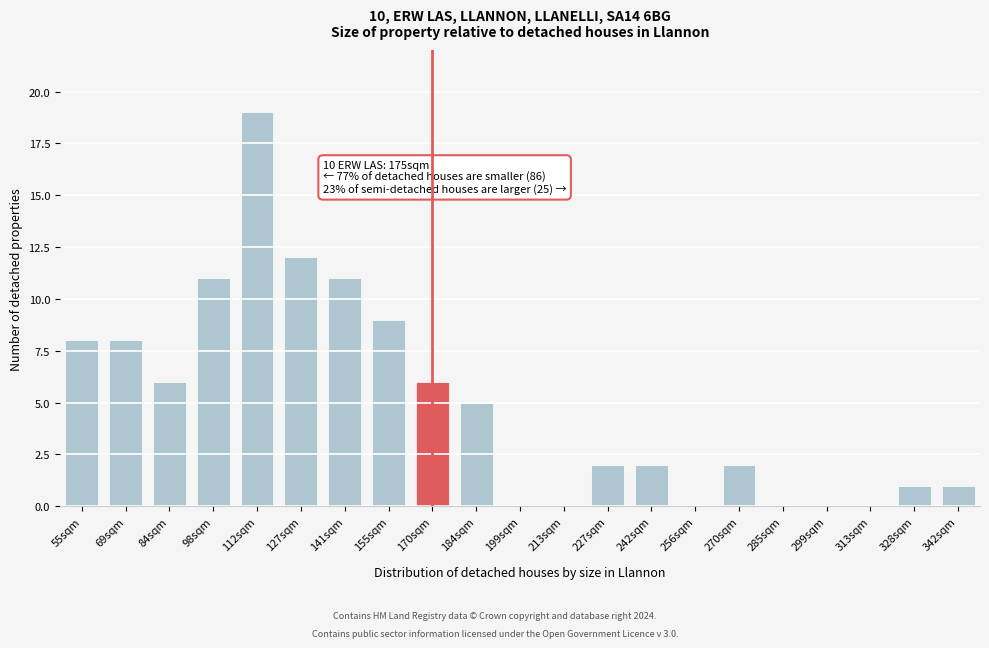

Reading left to right, what are all the values shown in this chart?

55sqm=8	69sqm=8	84sqm=6	98sqm=11	112sqm=19	127sqm=12	141sqm=11	155sqm=9	170sqm=6	184sqm=5	199sqm=0	213sqm=0	227sqm=2	242sqm=2	256sqm=0	270sqm=2	285sqm=0	299sqm=0	313sqm=0	328sqm=1	342sqm=1